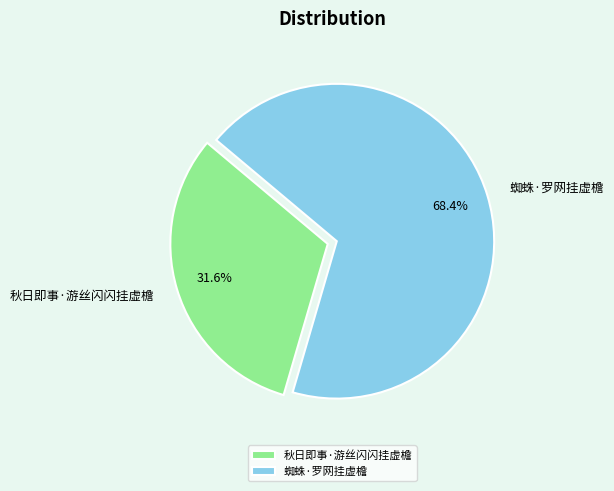

To the nearest percent, what is the difference between the 蜘蛛·罗网挂虚檐 and 秋日即事·游丝闪闪挂虚檐 slice percentages?

37%